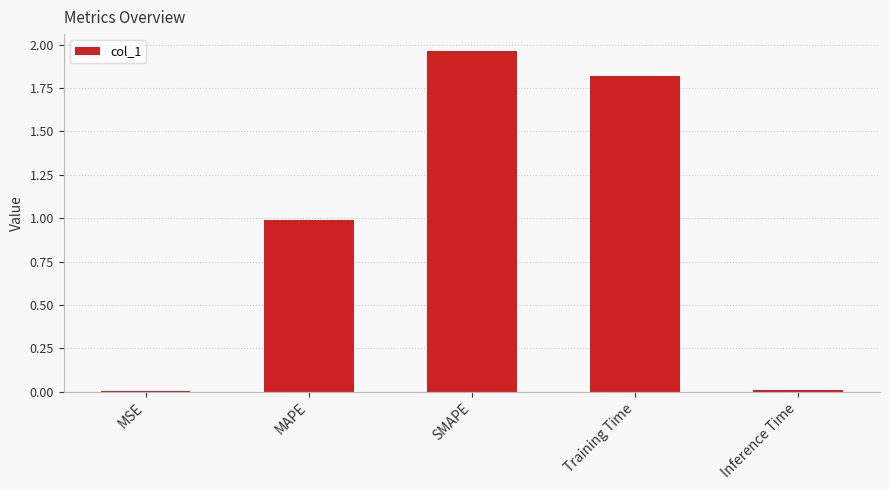

Which label corresponds to the largest value in the chart?

SMAPE